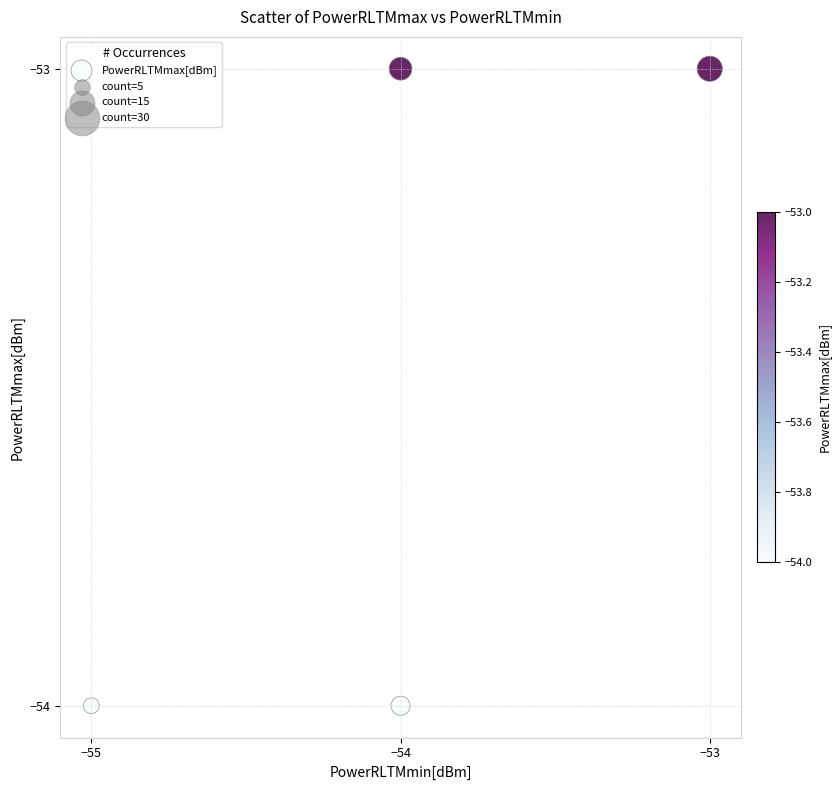

List the coordinates of all points as (Y, X) pairs, reading left to right.

(-54, -55)  (-54, -54)  (-53, -54)  (-53, -53)